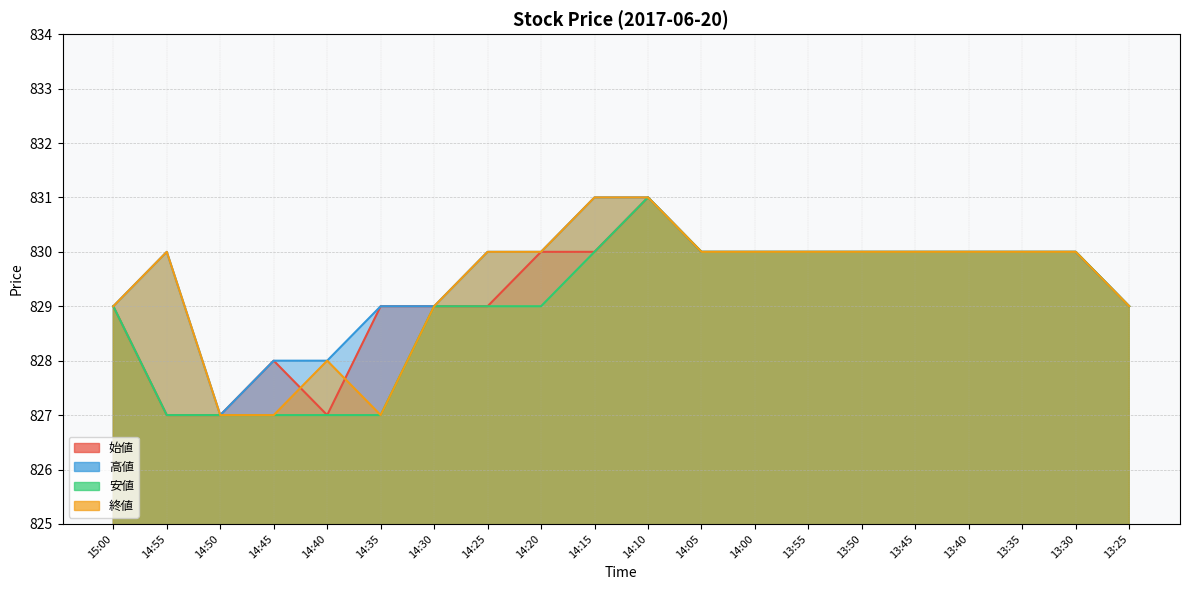

Reading right to left, list all the values displayed in this chart.

始値: 13:25=829	13:30=830	13:35=830	13:40=830	13:45=830	13:50=830	13:55=830	14:00=830	14:05=830	14:10=831	14:15=830	14:20=830	14:25=829	14:30=829	14:35=829	14:40=827	14:45=828	14:50=827	14:55=827	15:00=829
高値: 13:25=829	13:30=830	13:35=830	13:40=830	13:45=830	13:50=830	13:55=830	14:00=830	14:05=830	14:10=831	14:15=831	14:20=830	14:25=830	14:30=829	14:35=829	14:40=828	14:45=828	14:50=827	14:55=830	15:00=829
安値: 13:25=829	13:30=830	13:35=830	13:40=830	13:45=830	13:50=830	13:55=830	14:00=830	14:05=830	14:10=831	14:15=830	14:20=829	14:25=829	14:30=829	14:35=827	14:40=827	14:45=827	14:50=827	14:55=827	15:00=829
終値: 13:25=829	13:30=830	13:35=830	13:40=830	13:45=830	13:50=830	13:55=830	14:00=830	14:05=830	14:10=831	14:15=831	14:20=830	14:25=830	14:30=829	14:35=827	14:40=828	14:45=827	14:50=827	14:55=830	15:00=829